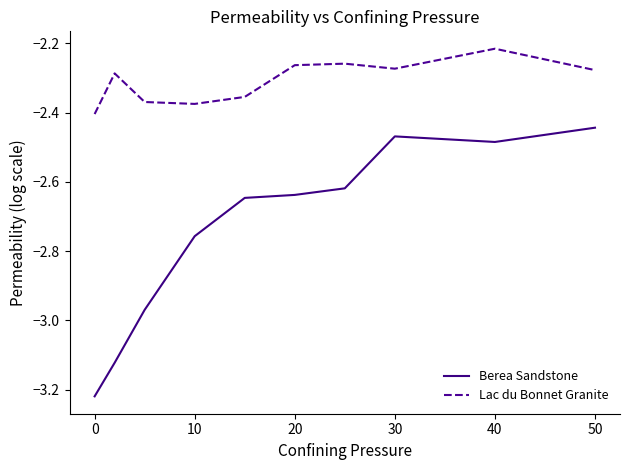

True or false: Berea Sandstone and Lac du Bonnet Granite intersect in this chart.

False